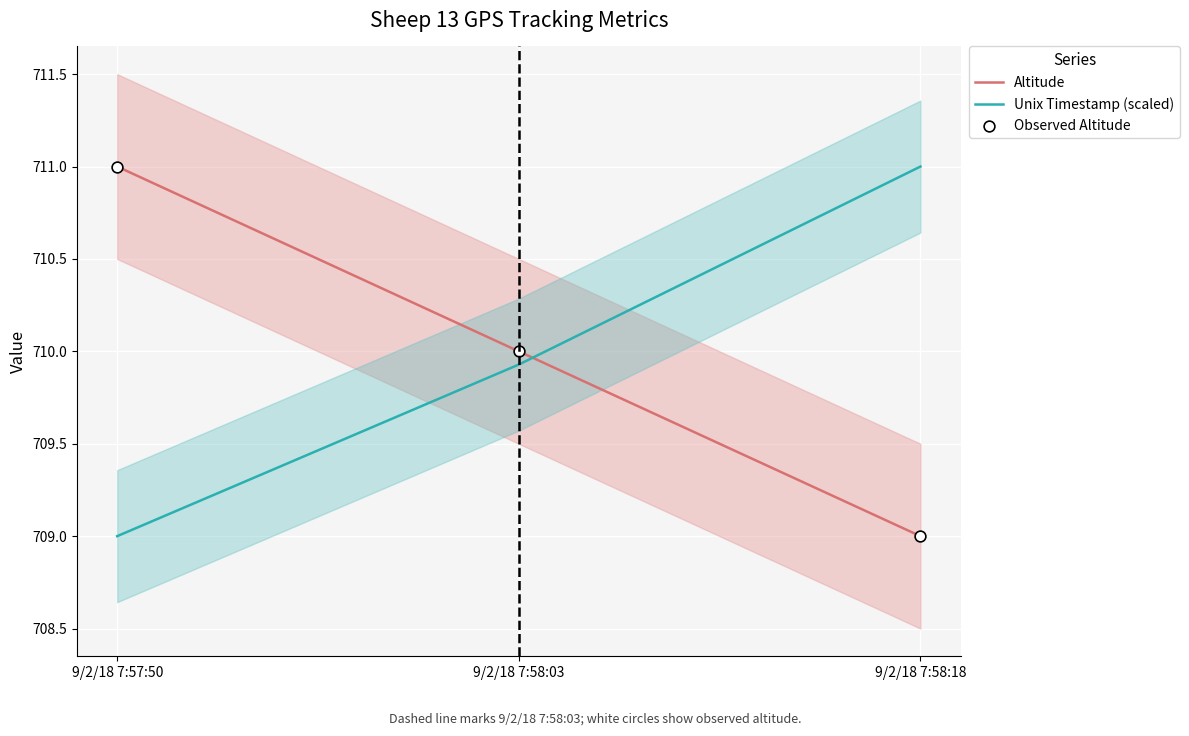

Which series has the largest Y range (max minus min)?

Altitude